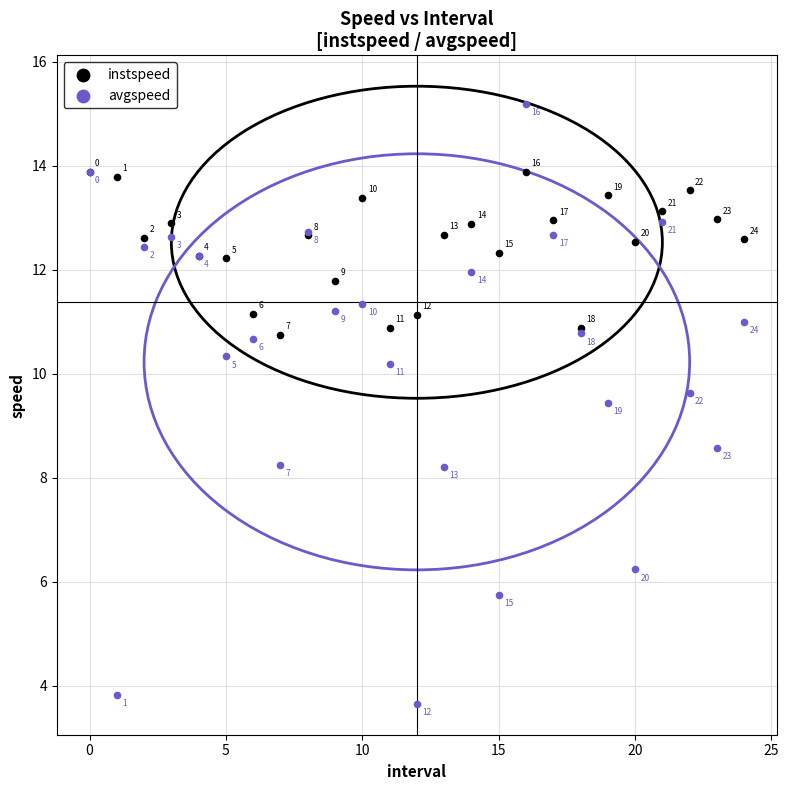

Which series reaches the maximum Y coordinate?

avgspeed